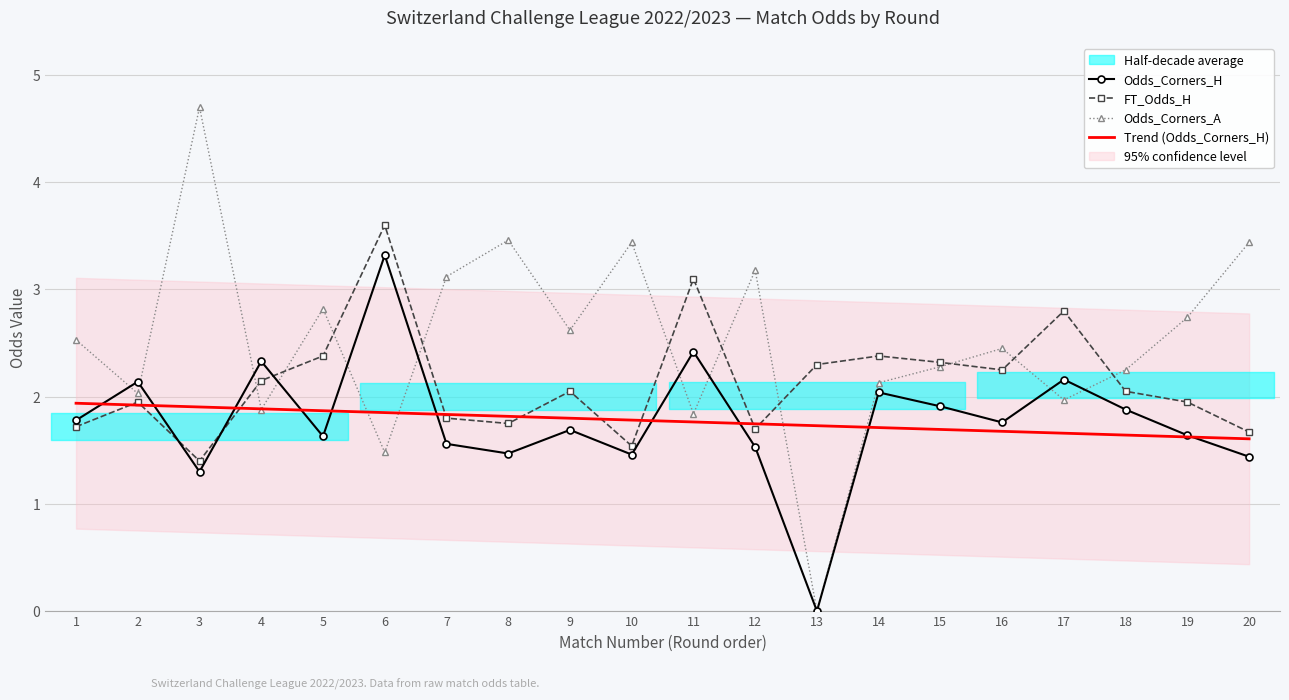

Rank the series at 9 from lowest to highest value.

Odds_Corners_H, Trend (Odds_Corners_H), FT_Odds_H, Odds_Corners_A